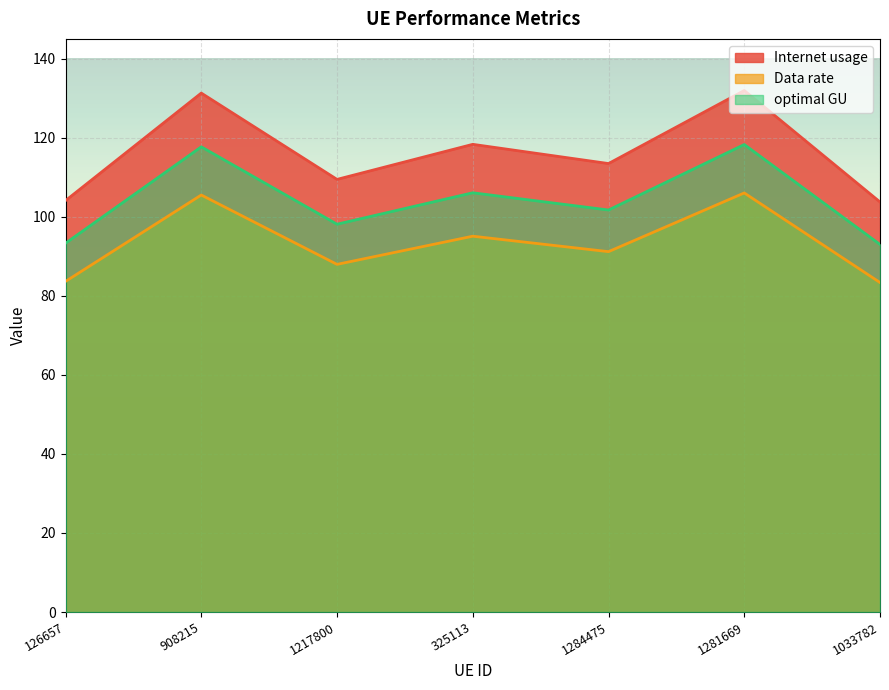

True or false: Data rate and Internet usage cross at least once.

False